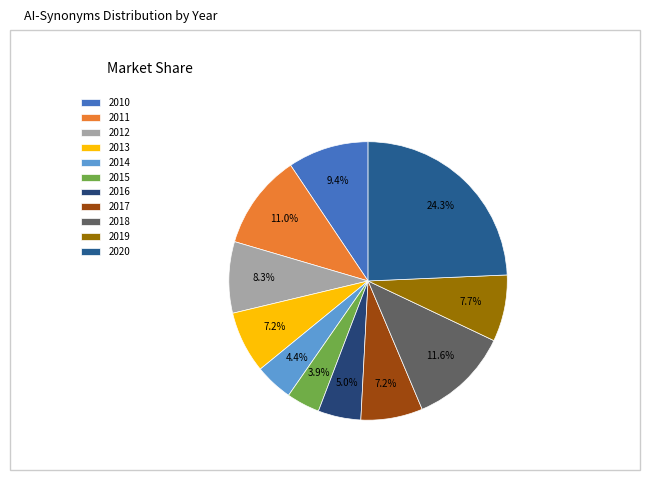

To the nearest percent, what portion does 2020 represent?

24%